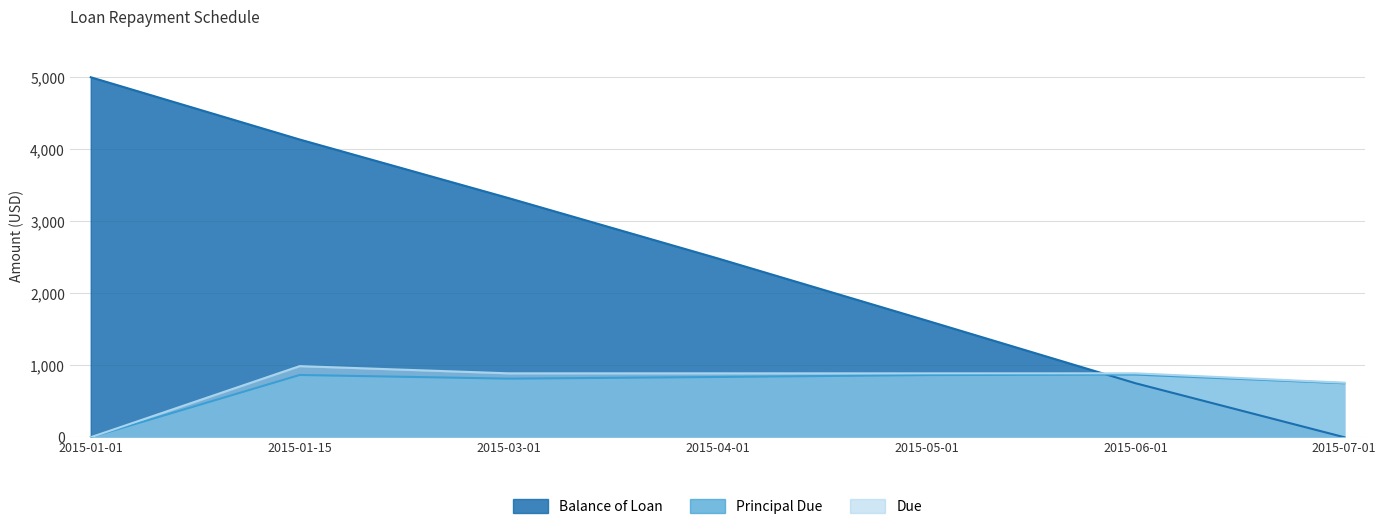

Which series has the widest spread of values?

Balance of Loan